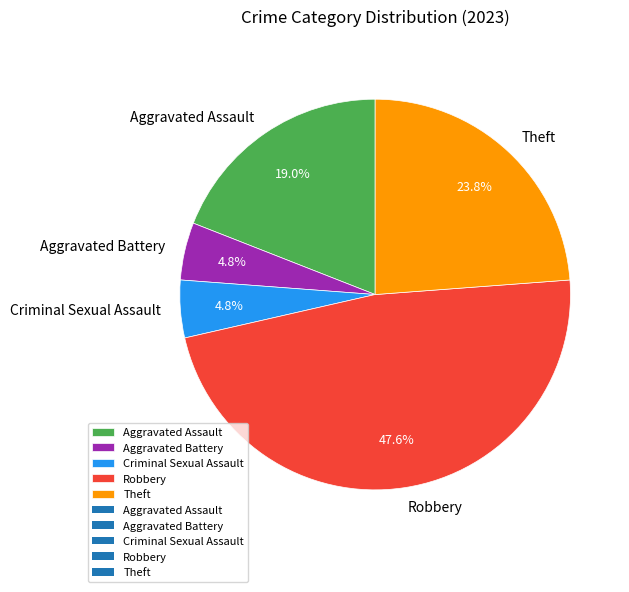

Combined, what portion of the pie is Theft and Criminal Sexual Assault?

28.6%